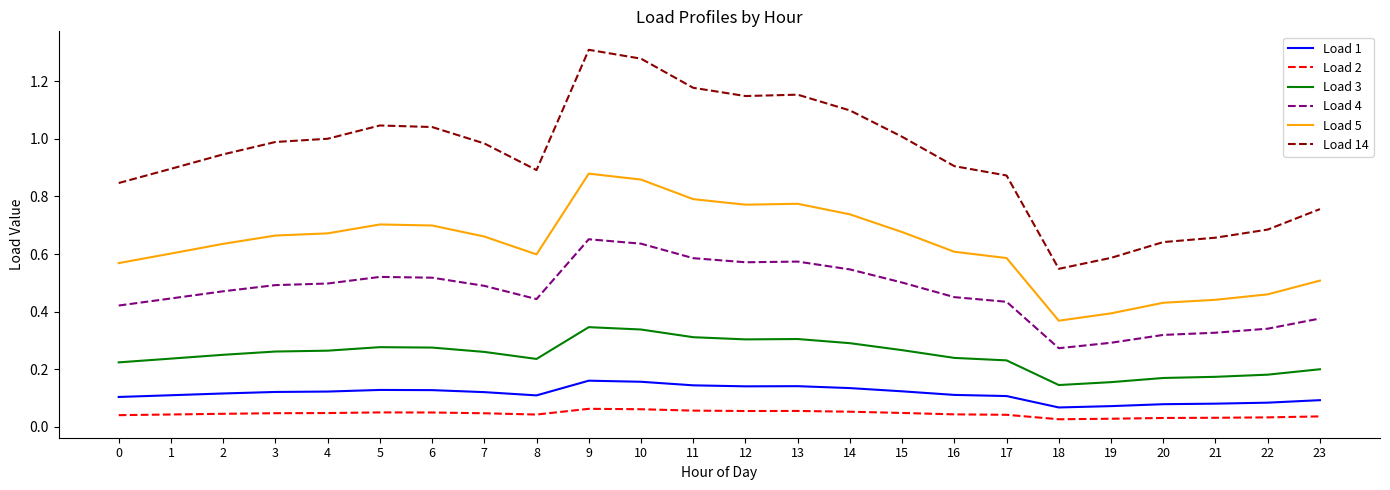

True or false: Load 3 and Load 1 cross at least once.

False